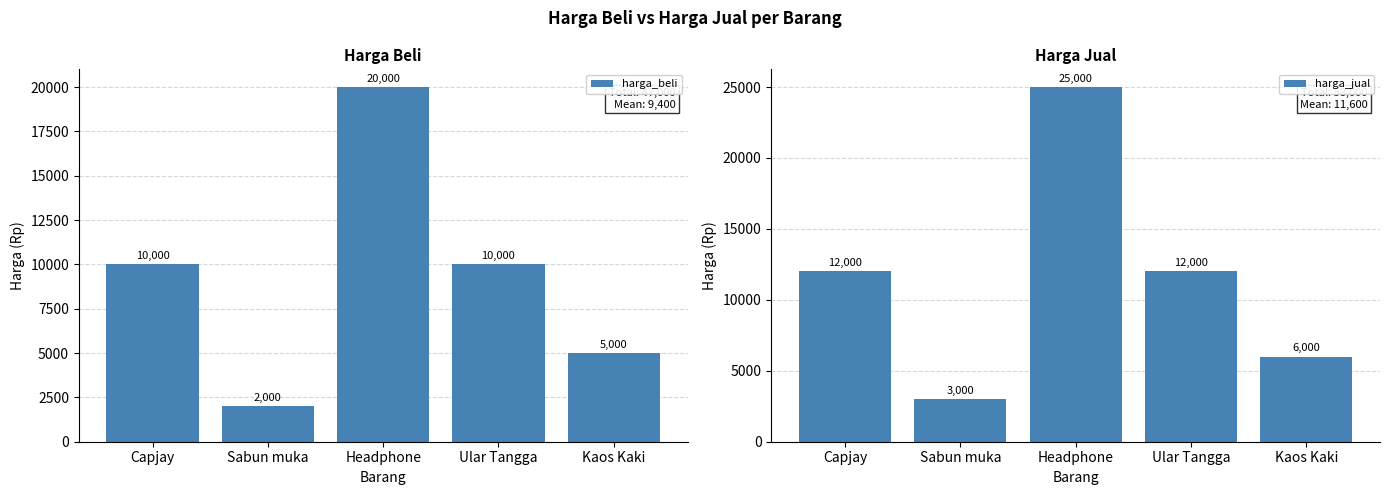

What is the sum of the harga_beli values at Kaos Kaki and Ular Tangga?

15000